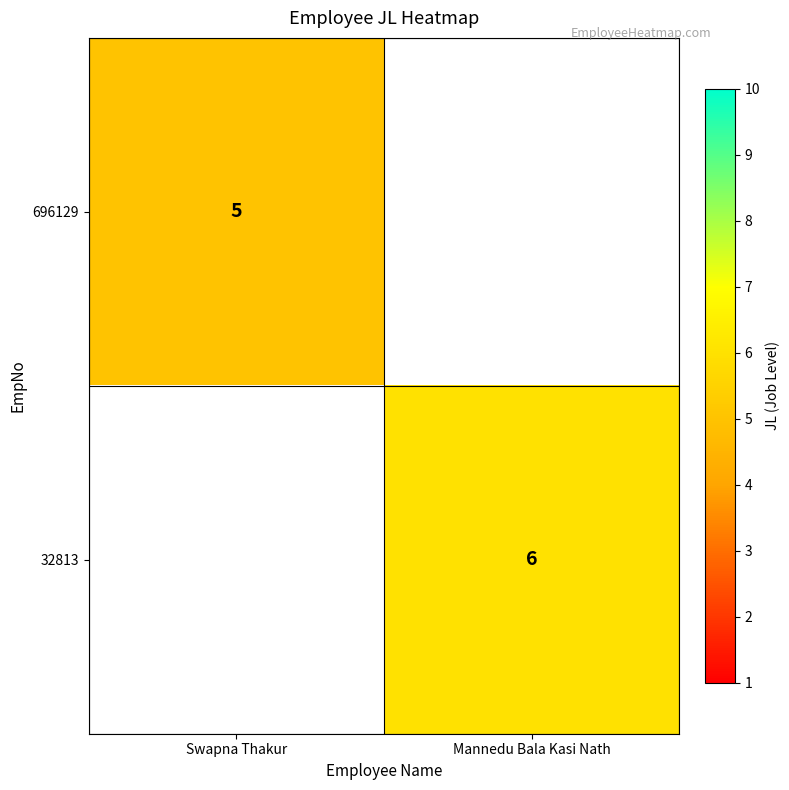

The value of 32813 at Mannedu Bala Kasi Nath is 6. True or false?

True